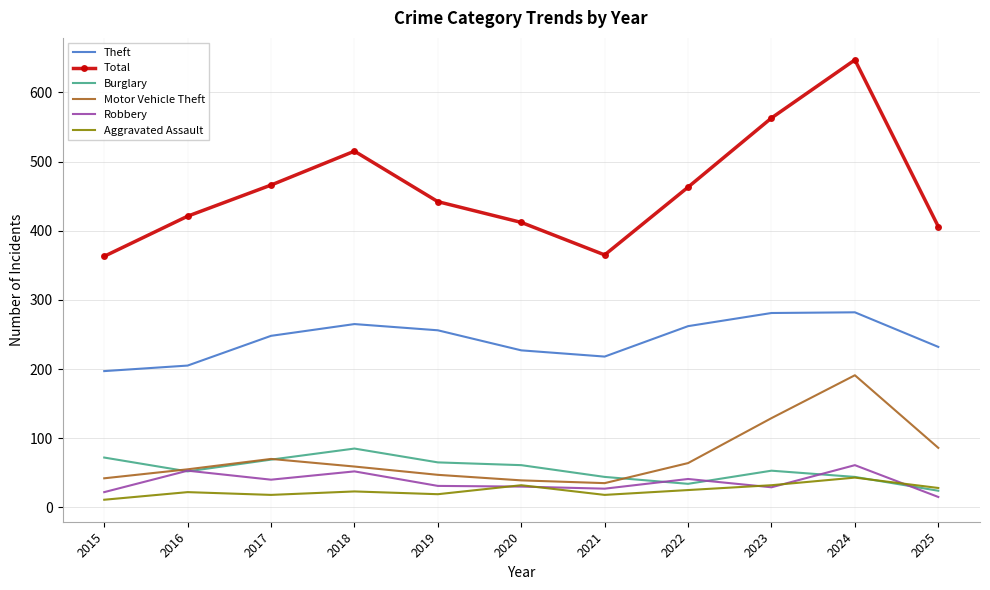

What is the highest value of the Burglary series?

85